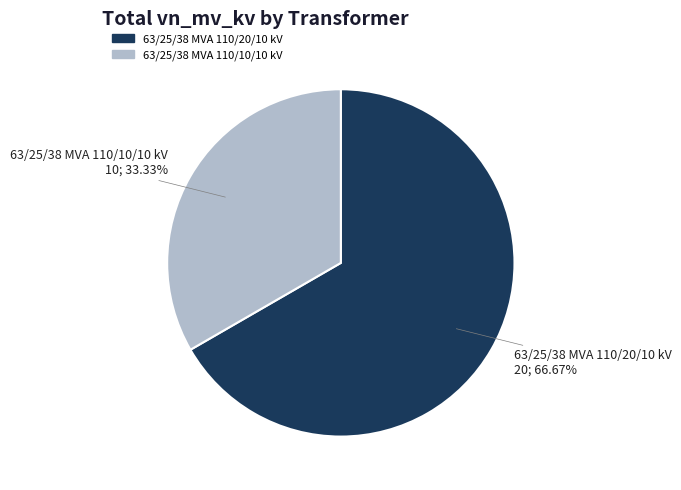

The 63/25/38 MVA 110/10/10 kV slice represents 27% of the pie. True or false?

False